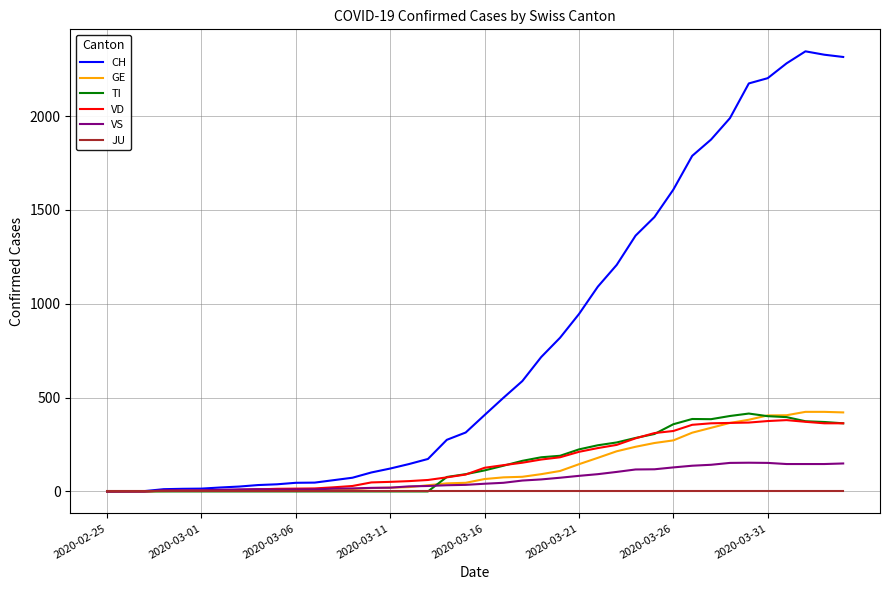

Which series has the largest range (max minus min)?

CH